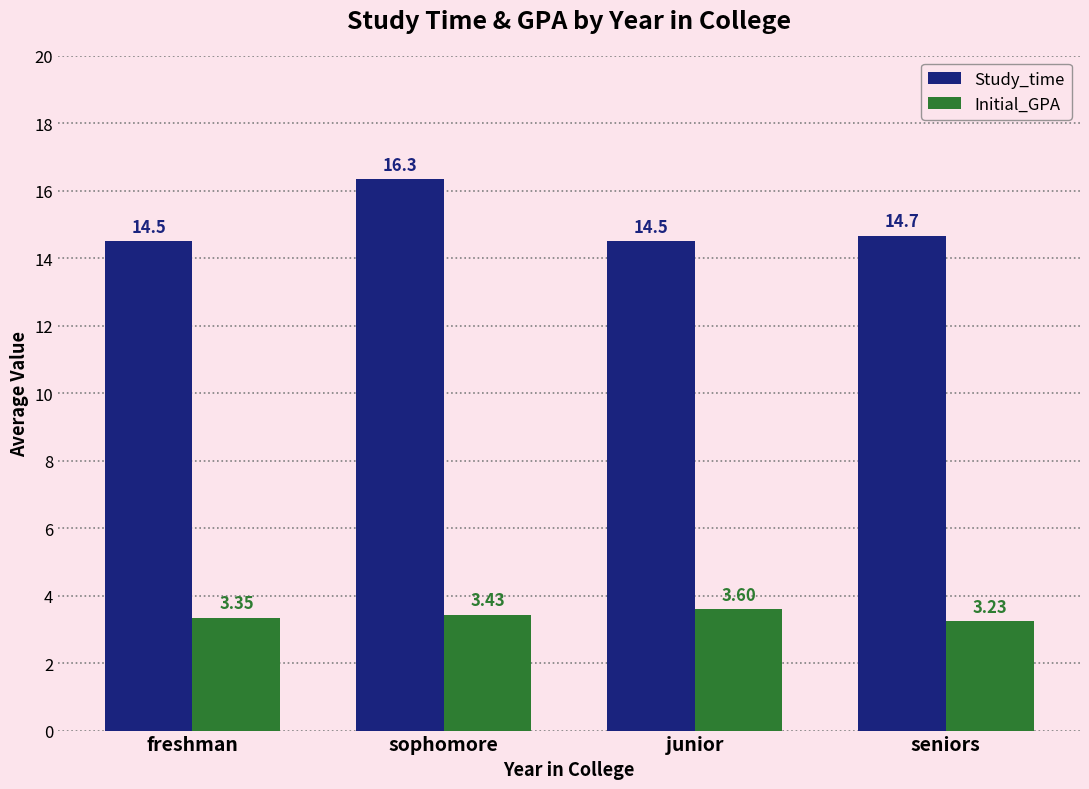

Rank the series by their average value, from lowest to highest.

Initial_GPA, Study_time